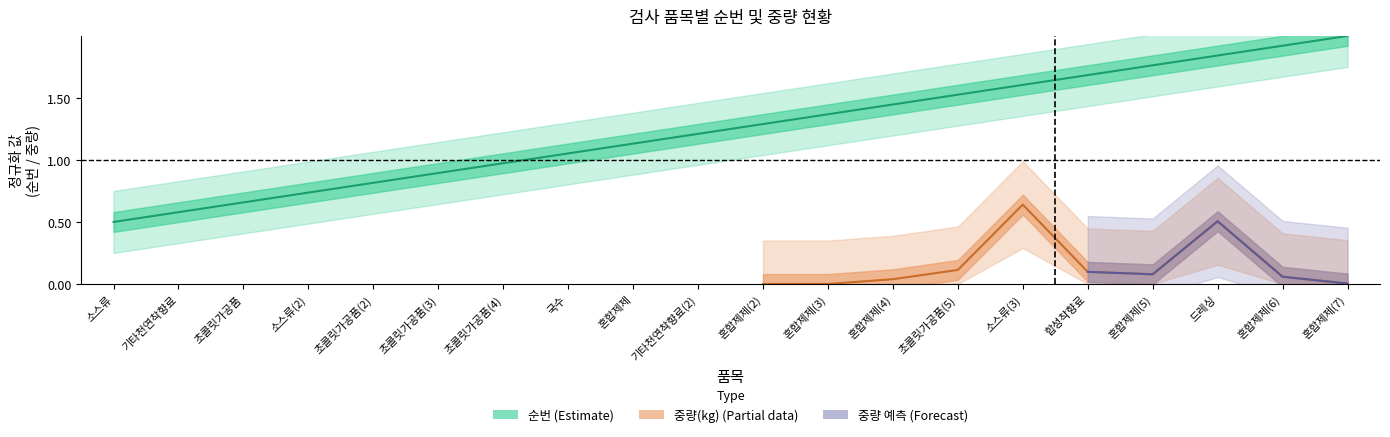

List the labels in order of value, largest first.

혼합제제(7), 혼합제제(6), 드레싱, 혼합제제(5), 합성착향료, 소스류(3), 초콜릿가공품(5), 혼합제제(4), 혼합제제(3), 혼합제제(2), 기타천연착향료(2), 혼합제제, 국수, 초콜릿가공품(4), 초콜릿가공품(3), 초콜릿가공품(2), 소스류(2), 초콜릿가공품, 기타천연착향료, 소스류